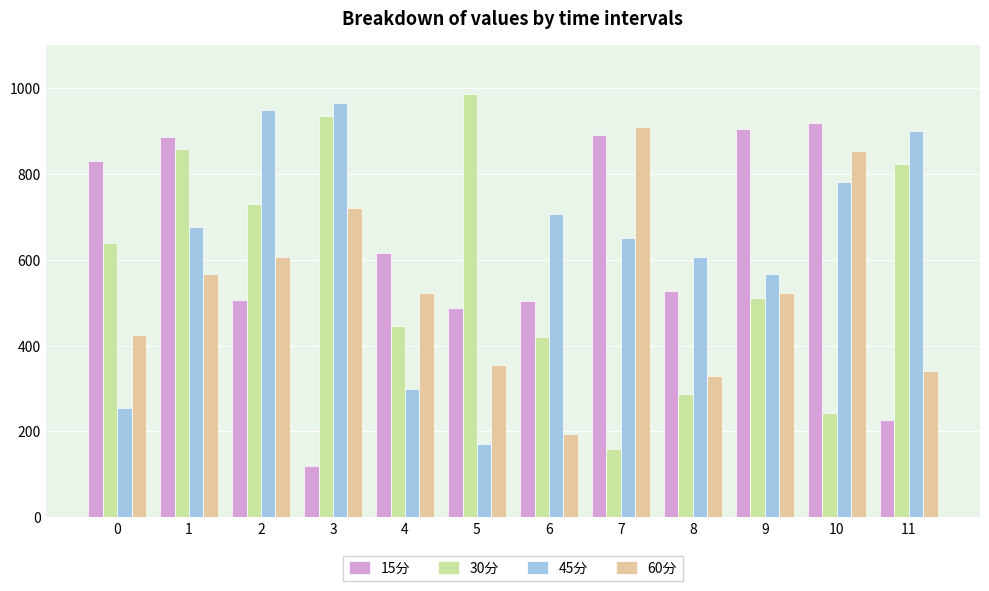

The 60分 series shows 853.0 at 10. True or false?

True